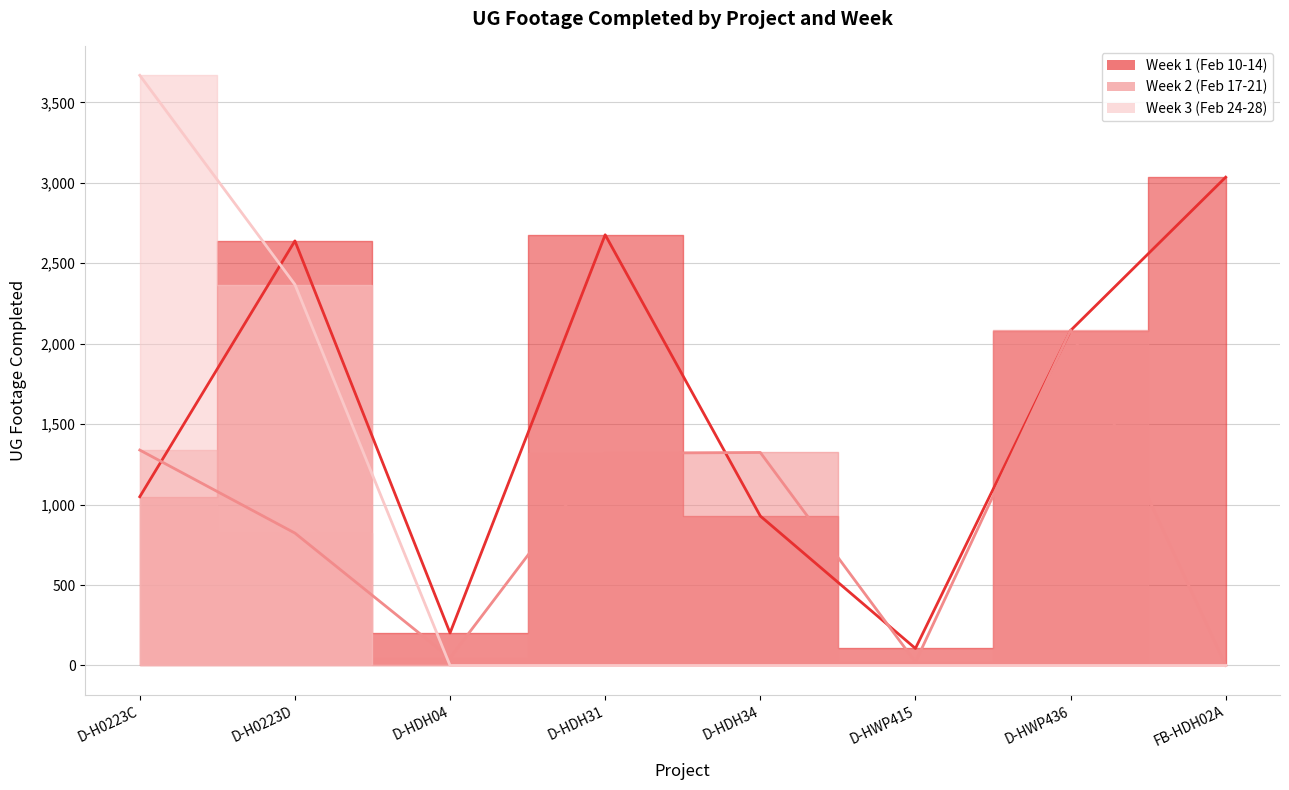

Which series has the largest range (max minus min)?

Week 3 (Feb 24-28)